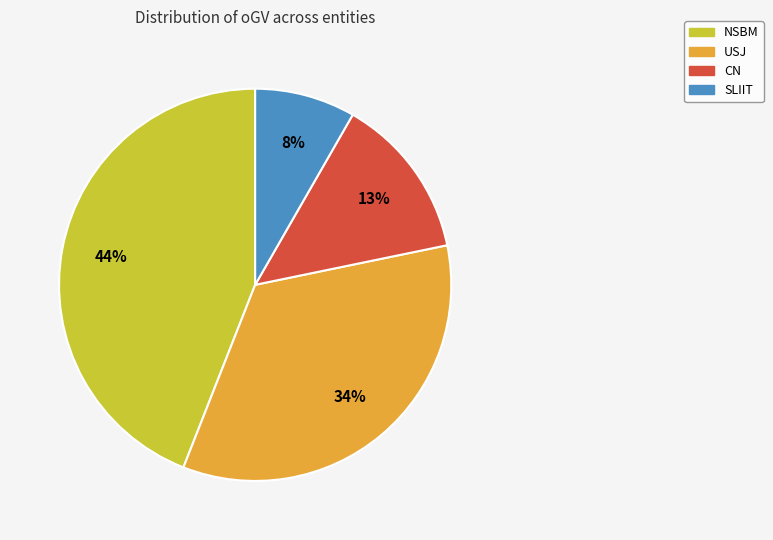

How many segments does this pie chart have?

4